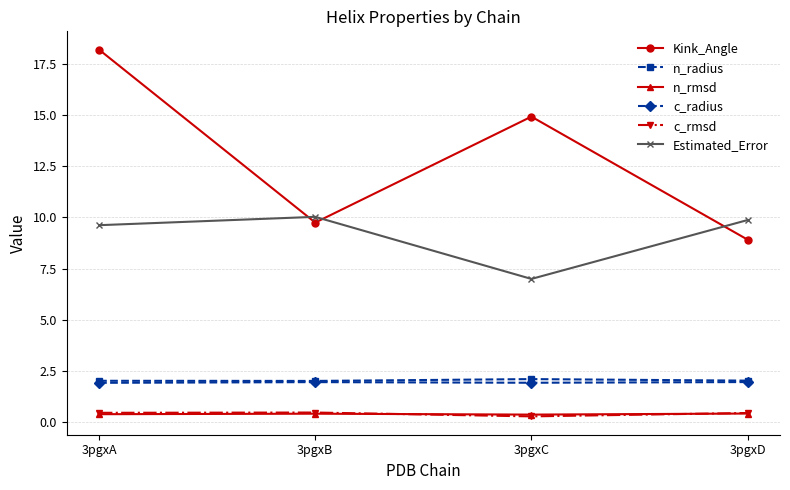

How many interior local peaks does the Kink_Angle series have?

1